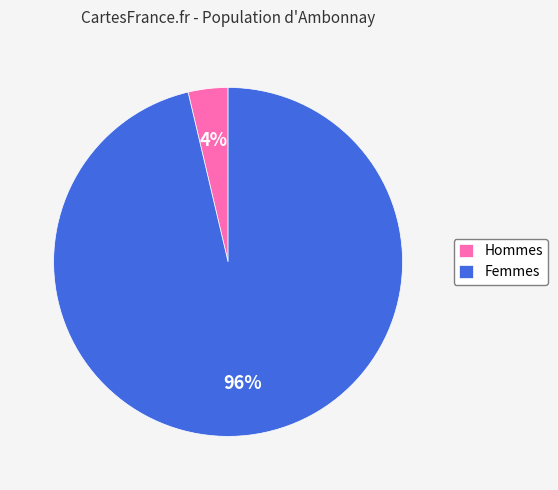

To the nearest percent, what is the combined percentage of Femmes and Hommes?

100%